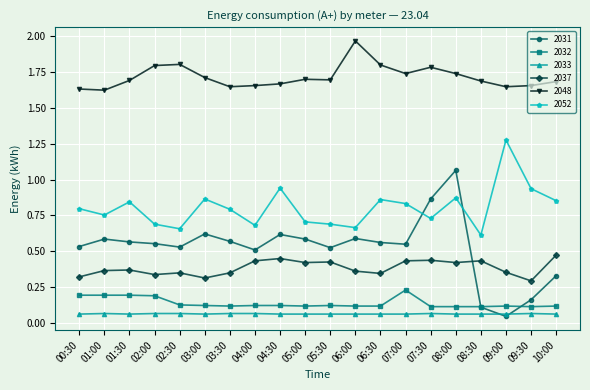

Is the value of 2048 at 05:00 greater than the value of 2033 at 03:30?

Yes